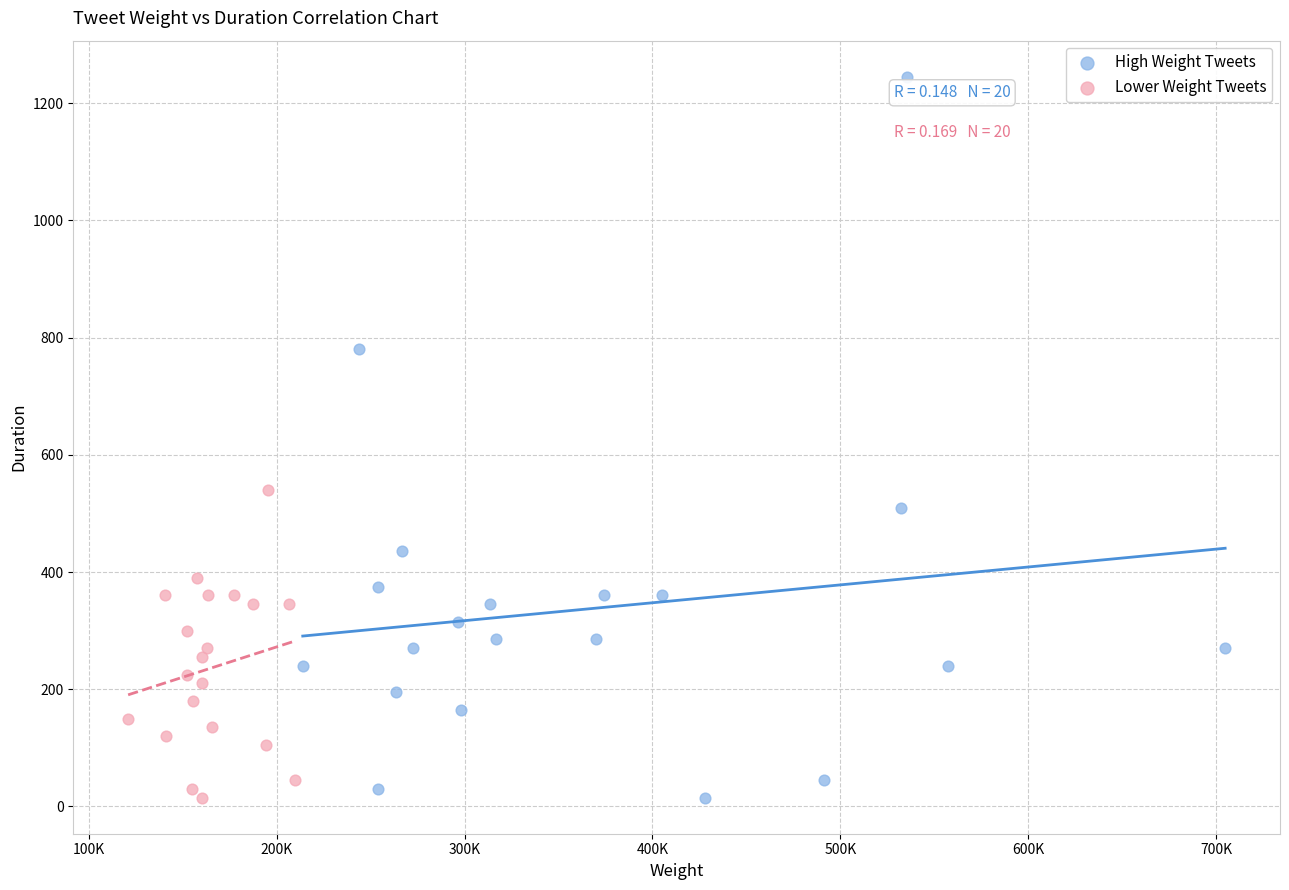

Which series has the largest Y range (max minus min)?

High Weight Tweets